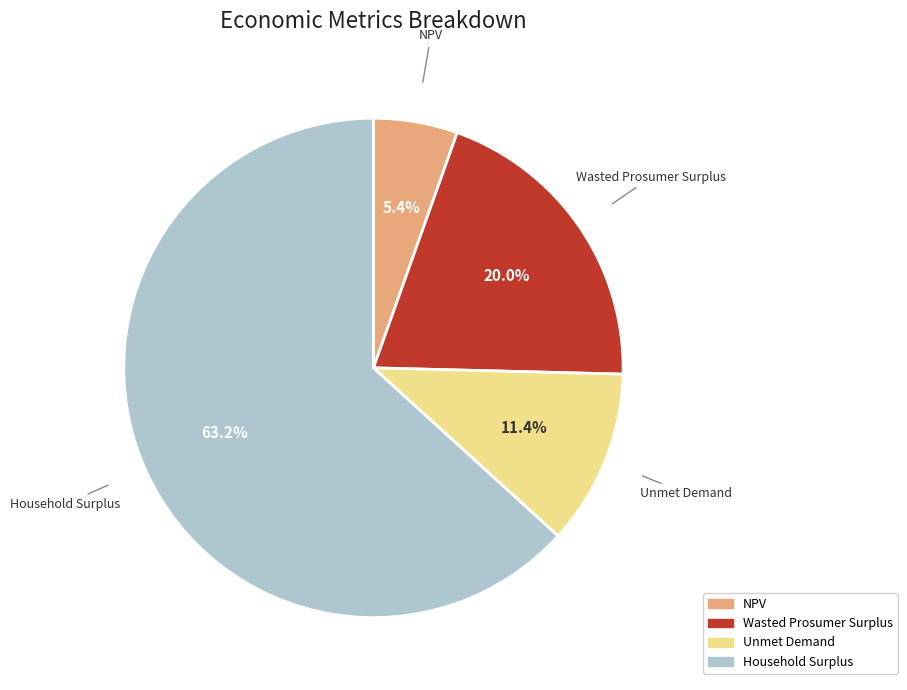

The Unmet Demand slice represents 21% of the pie. True or false?

False